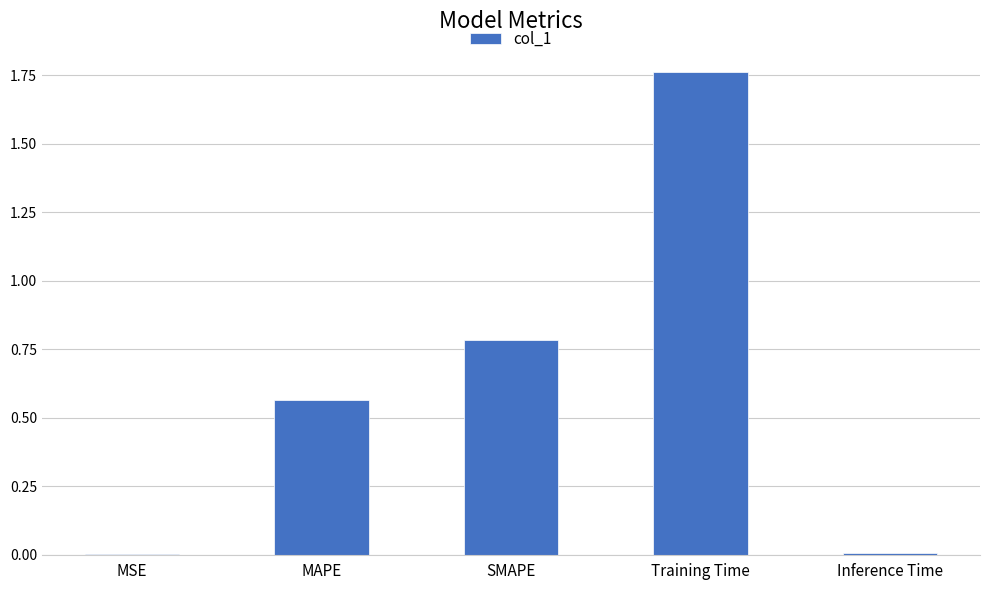

Are the bars grouped side by side (vs. stacked)?

No